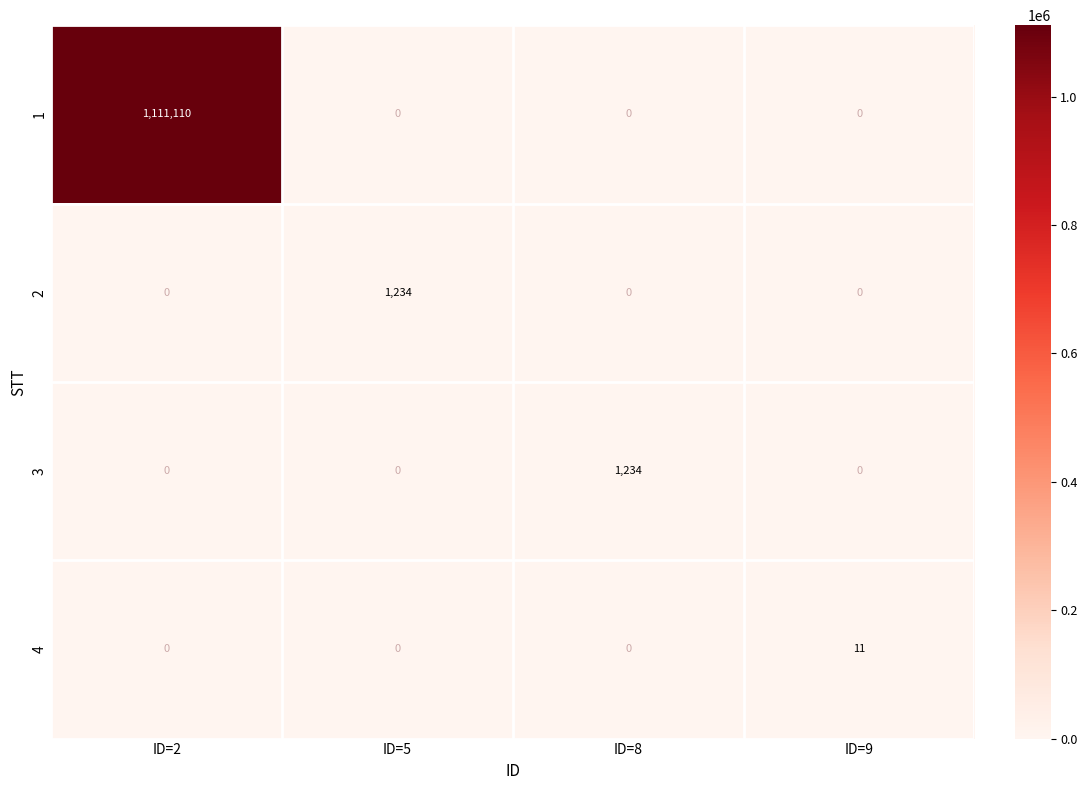

Which series changed the most between ID=8 and ID=9?

3